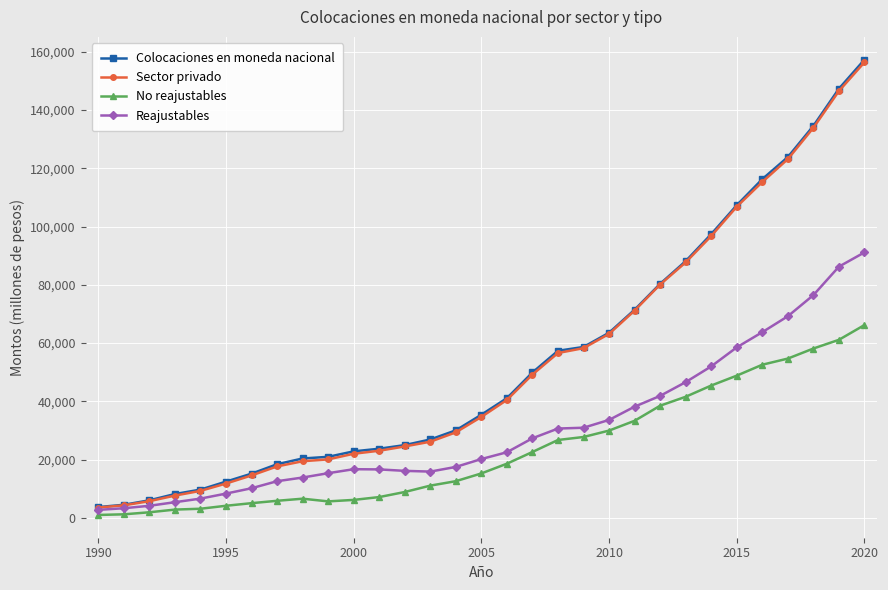

Which series has the largest range (max minus min)?

Colocaciones en moneda nacional